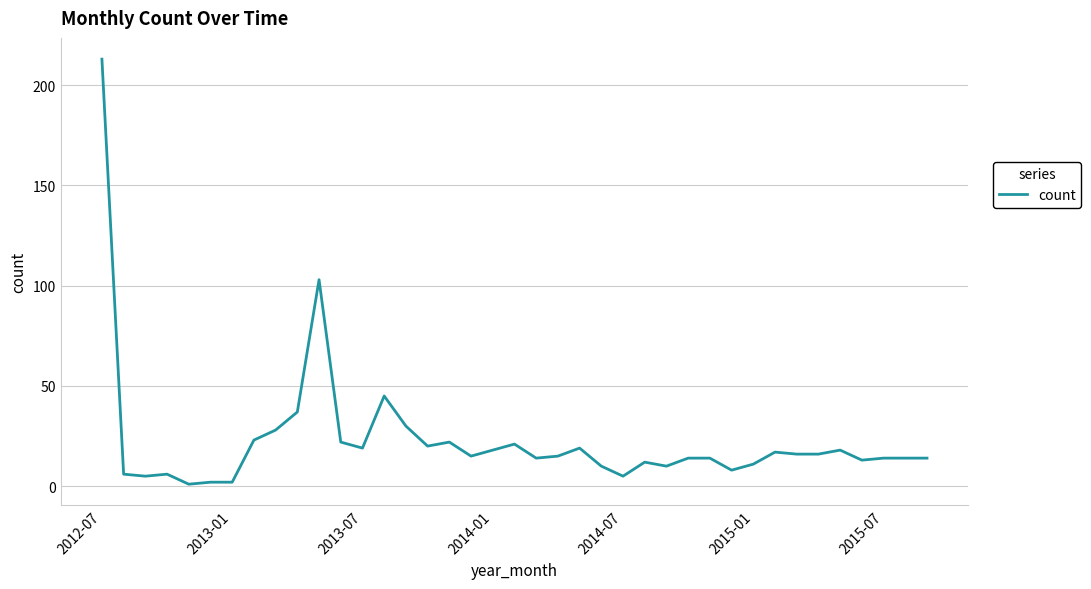

What is the maximum value shown in the chart?

213